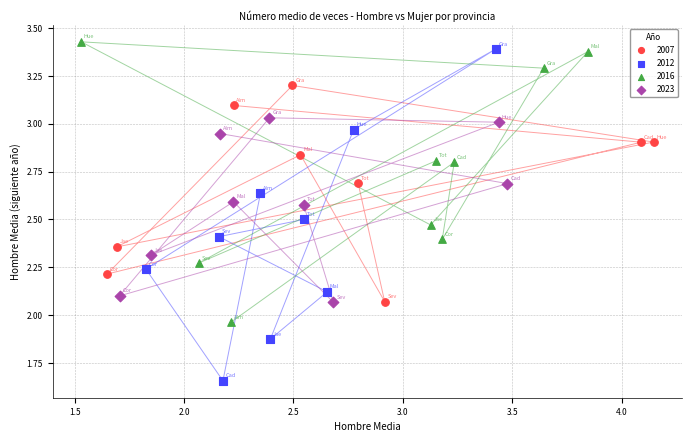

Which series has the largest Y range (max minus min)?

2012